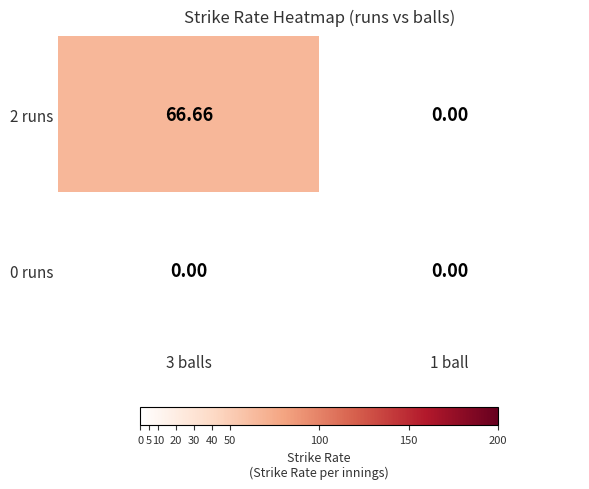

Between 3 balls and 1 ball, which series saw the biggest shift?

2 runs